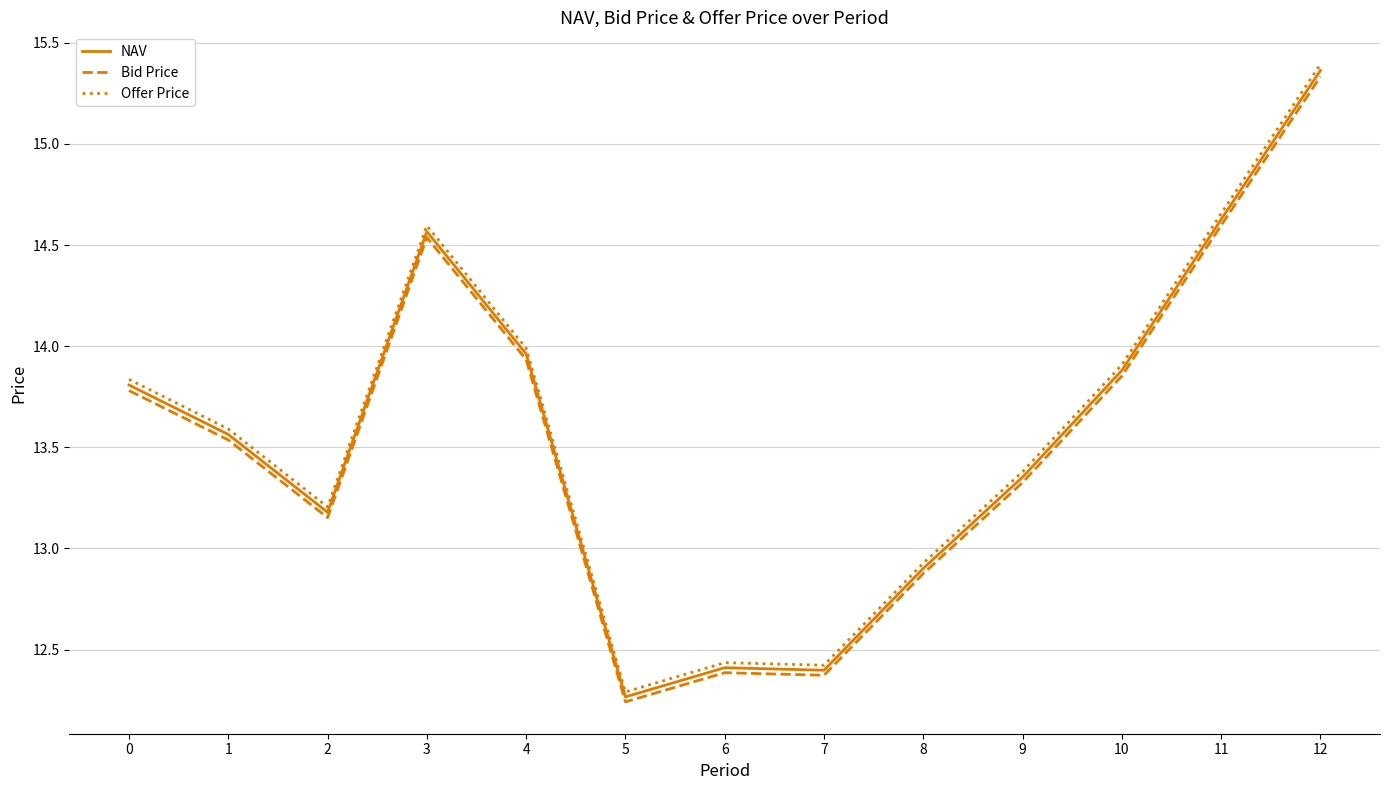

True or false: Offer Price and Bid Price intersect in this chart.

False